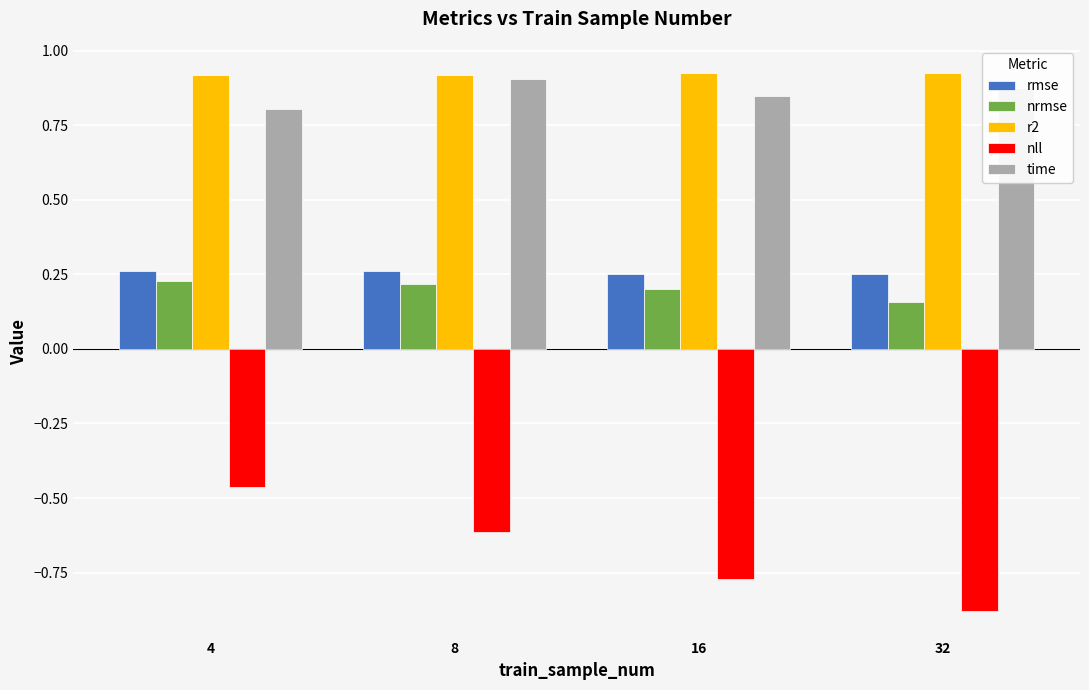

What is the sum of all nll values?

-2.7